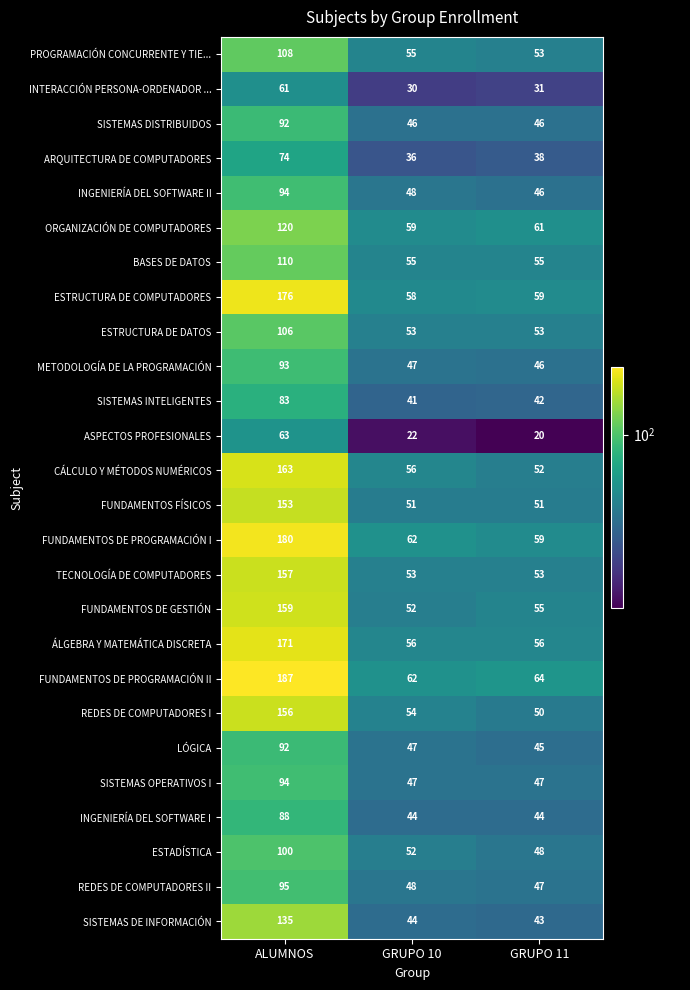

Which series has the widest spread of values?

FUNDAMENTOS DE PROGRAMACIÓN II